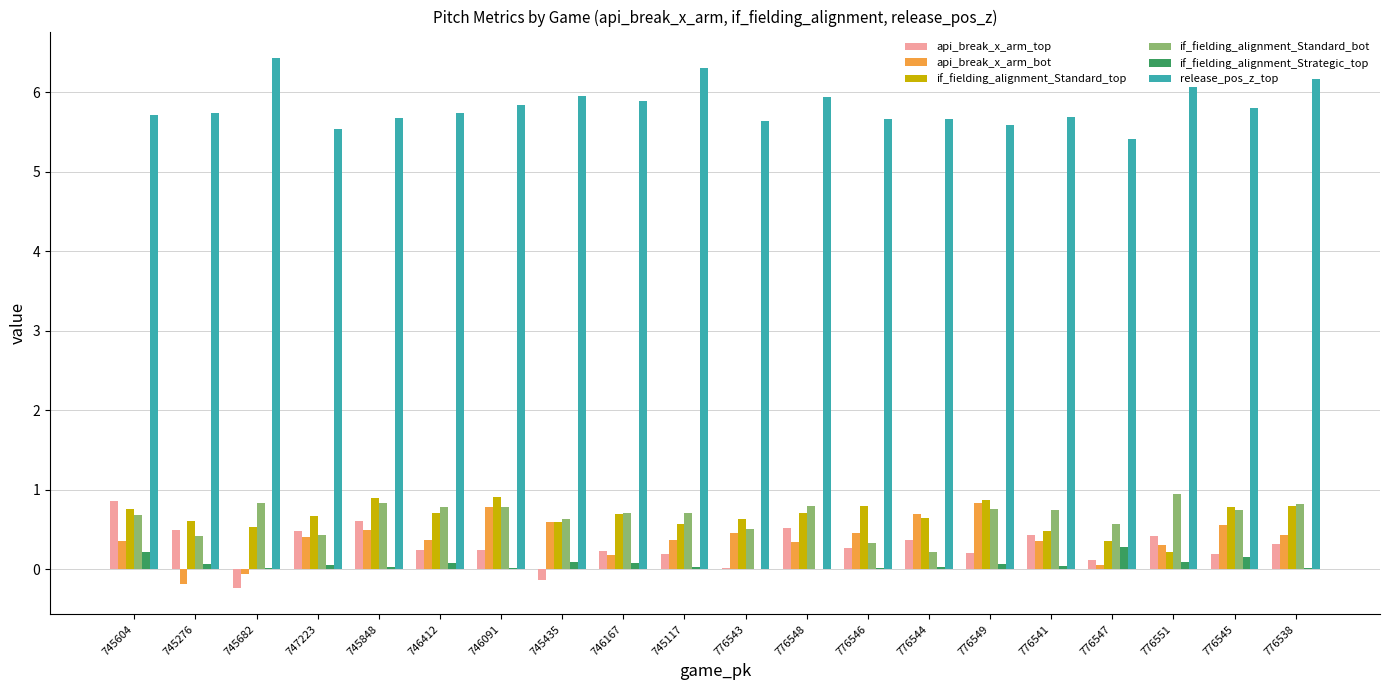

What is the sum of all api_break_x_arm_bot values?

7.8